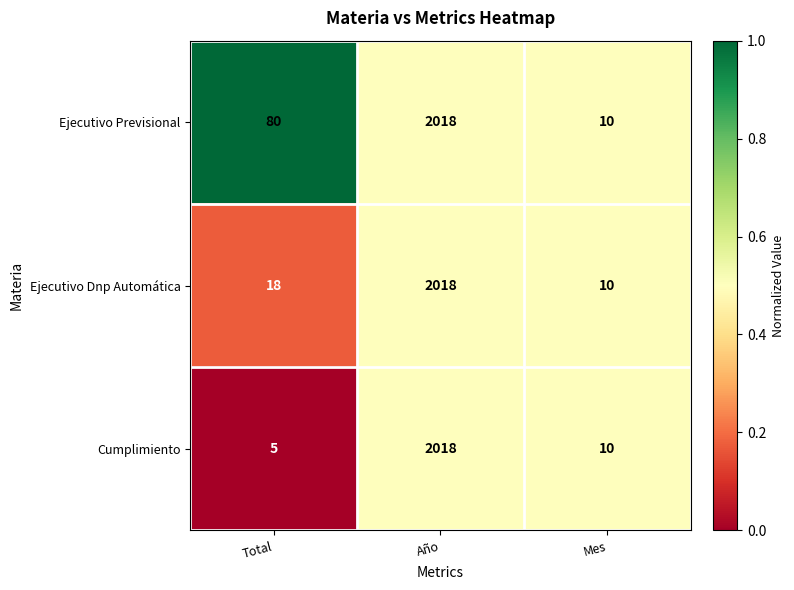

Which series changed the most between Total and Año?

Cumplimiento